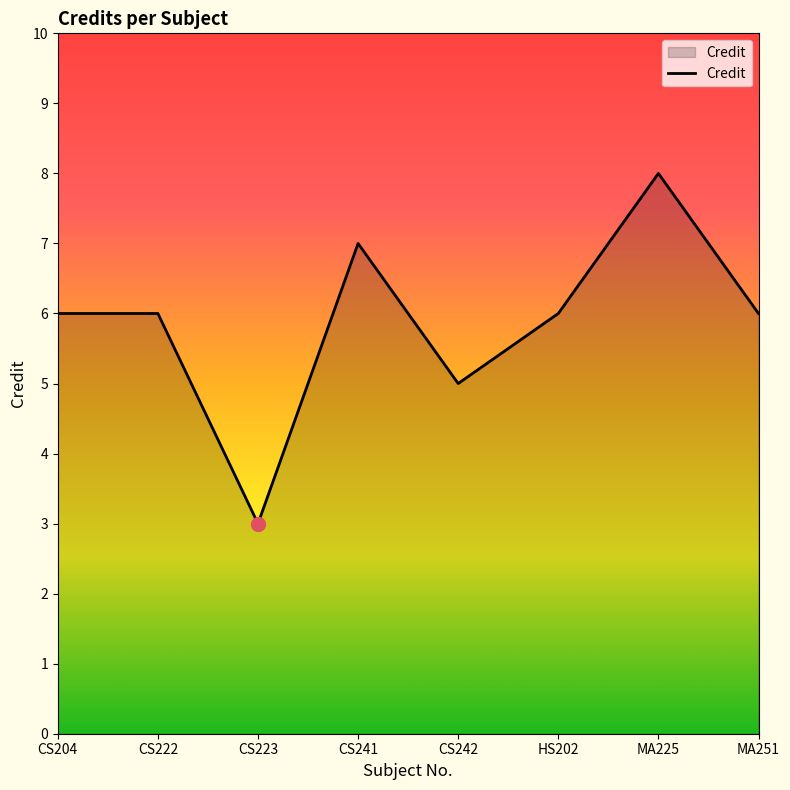

At which label is the value closest to 5?

CS242